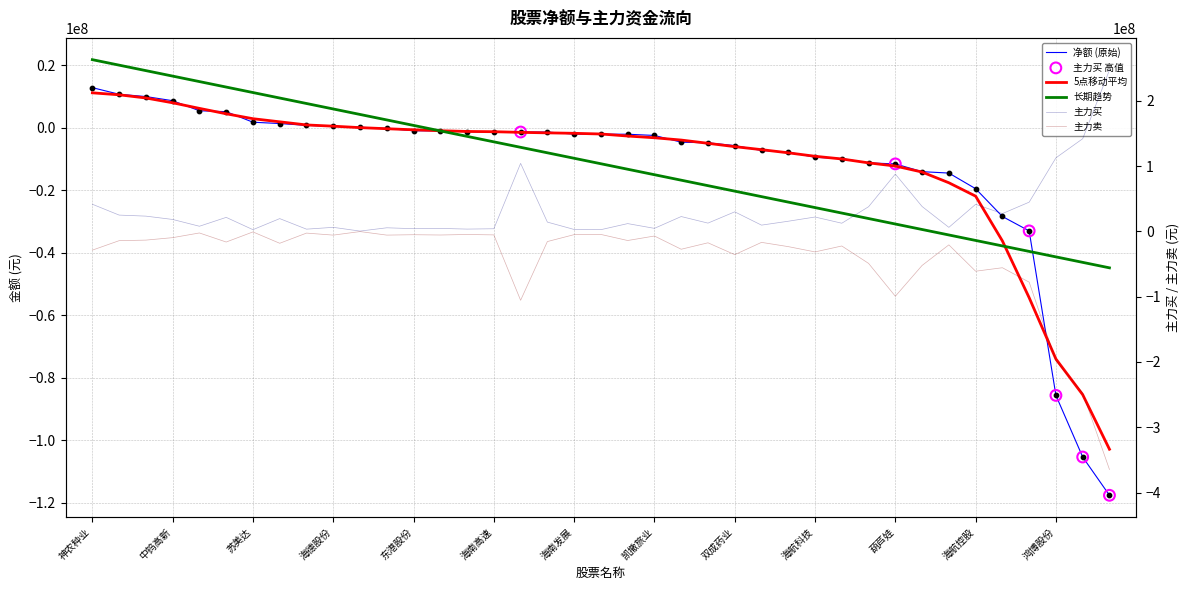

What is the total value across all series at 金盘科技?

-6368505